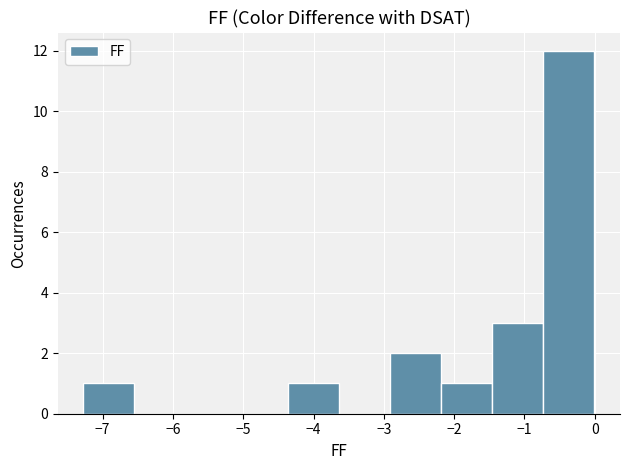

What is the height of the bar covering -0.7 to 0.0 on the x-axis? Neither the bar edges nor the heights are printed on the chart, so give them approximately, as read against the axes.

12